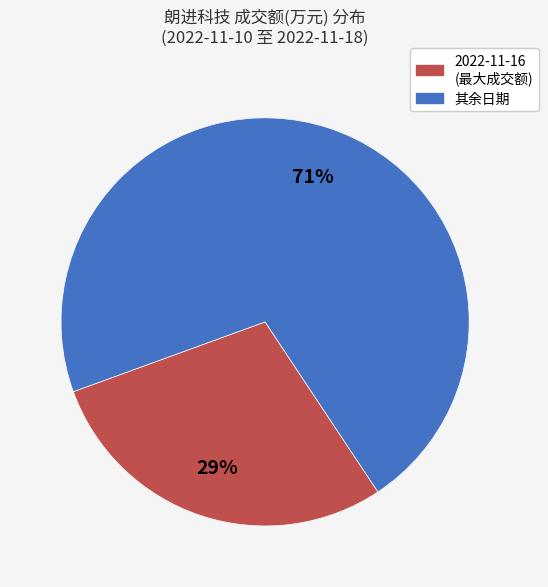

To the nearest percent, what is the average slice percentage?

50%